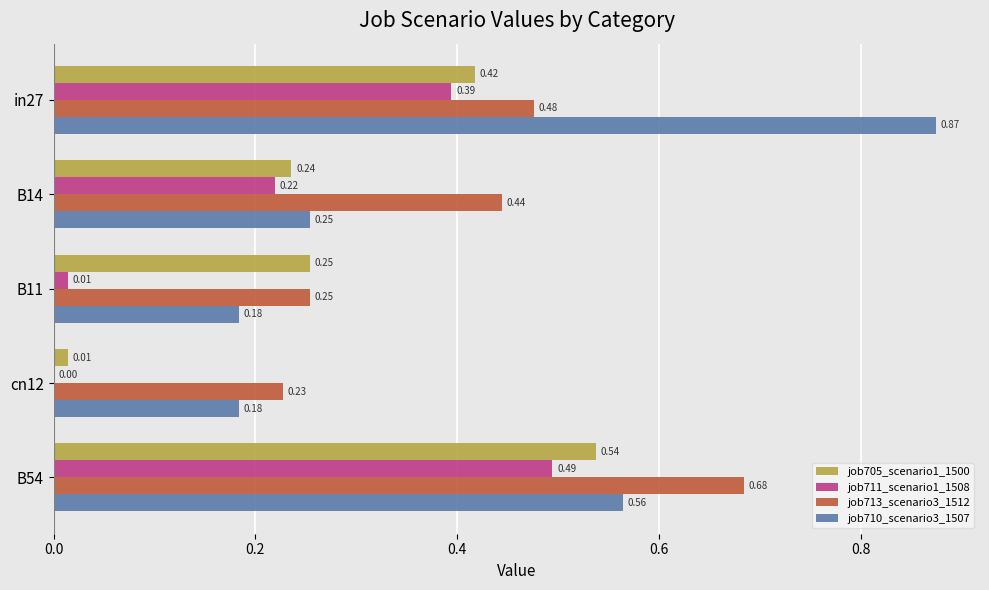

Which series changed the most between in27 and B14?

job710_scenario3_1507